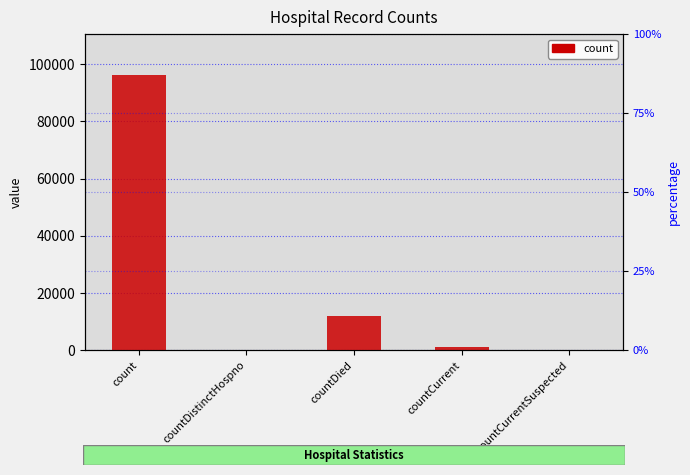

What position from the right is countDistinctHospno?

4